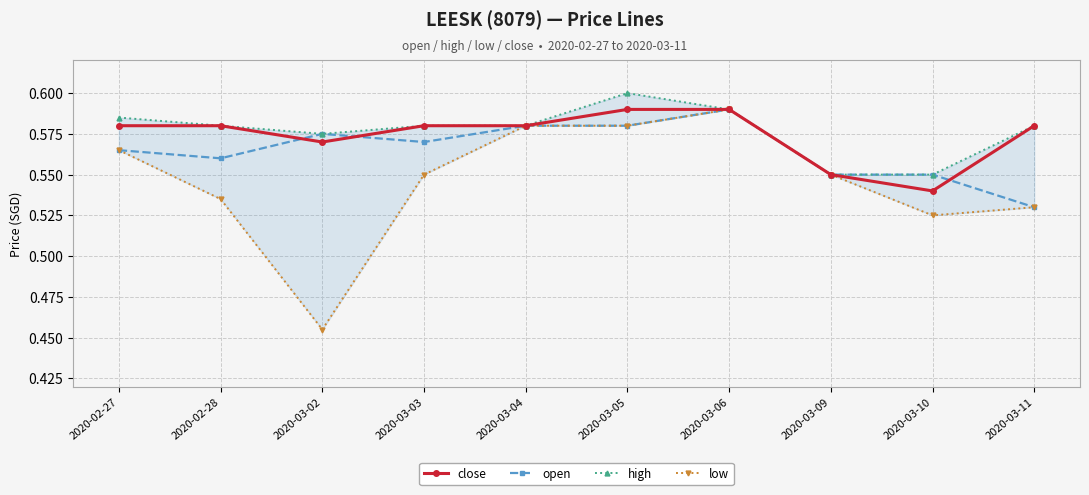

Which series has the largest total across all categories?

high